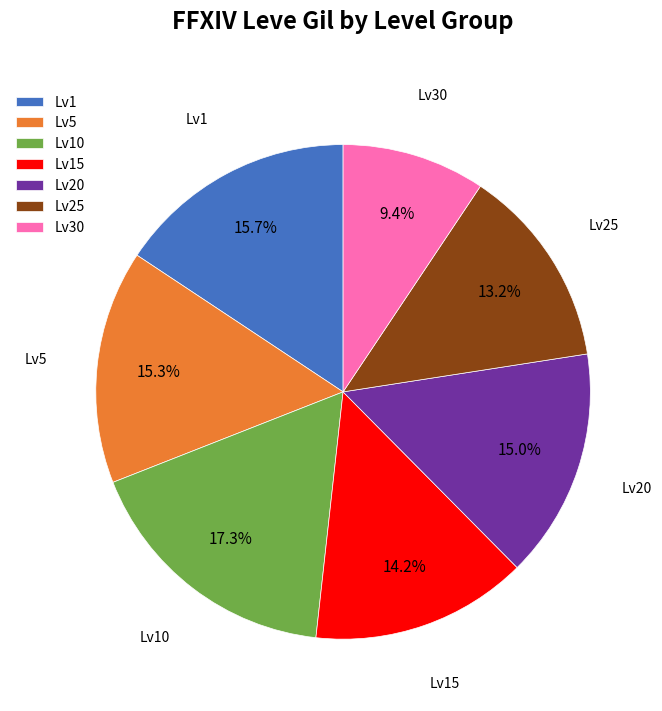

What is the smallest slice in the pie chart?

Lv30